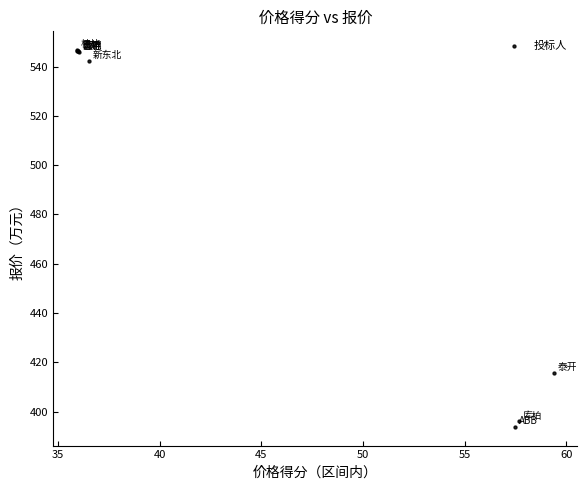

What Y value in the scatter plot is closest to 470?

415.7